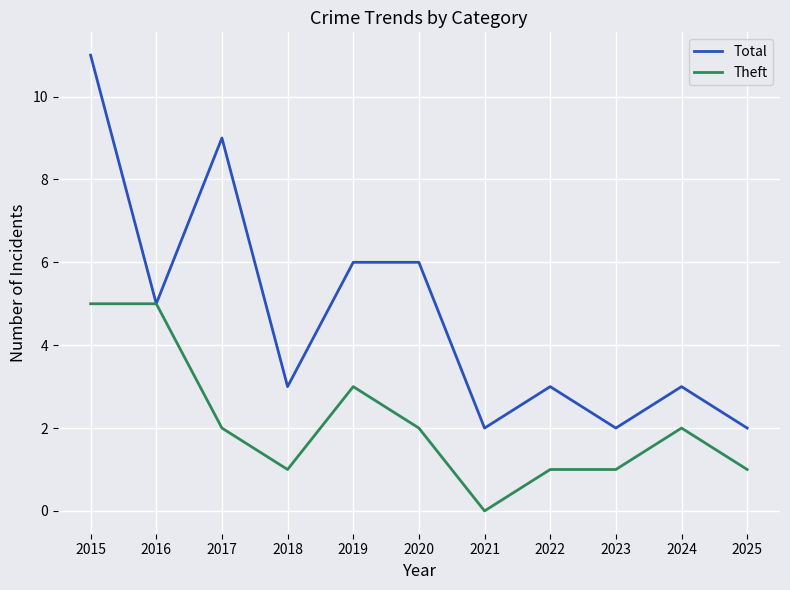

At which label does Total first exceed 3?

2015